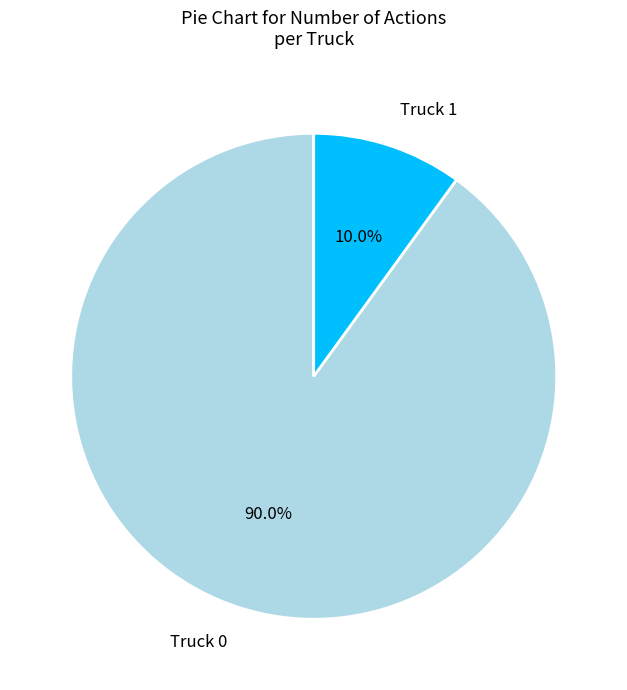

True or false: Truck 0 accounts for 99% of the total.

False